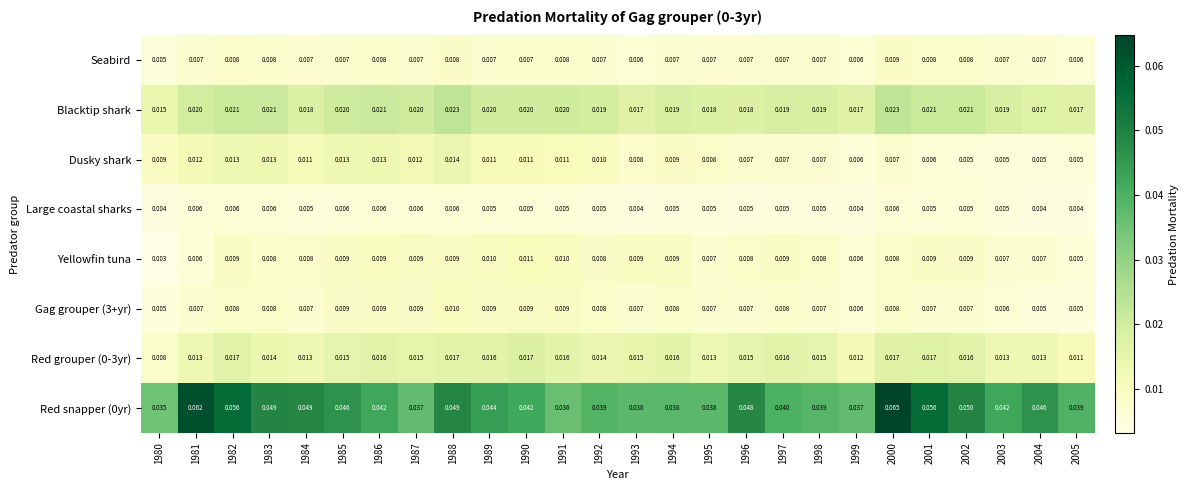

Is the value of Dusky shark at 1981 greater than the value of Gag grouper (3+yr) at 1995?

Yes